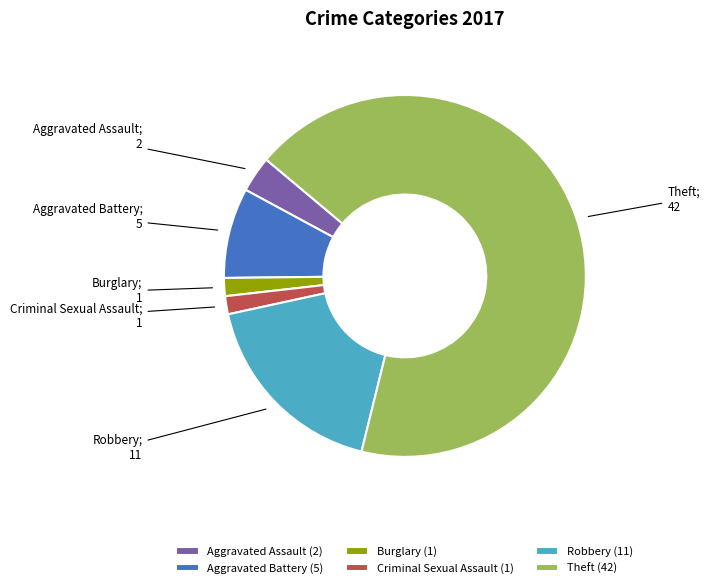

Between Robbery (11) and Theft (42), which is larger?

Theft (42)